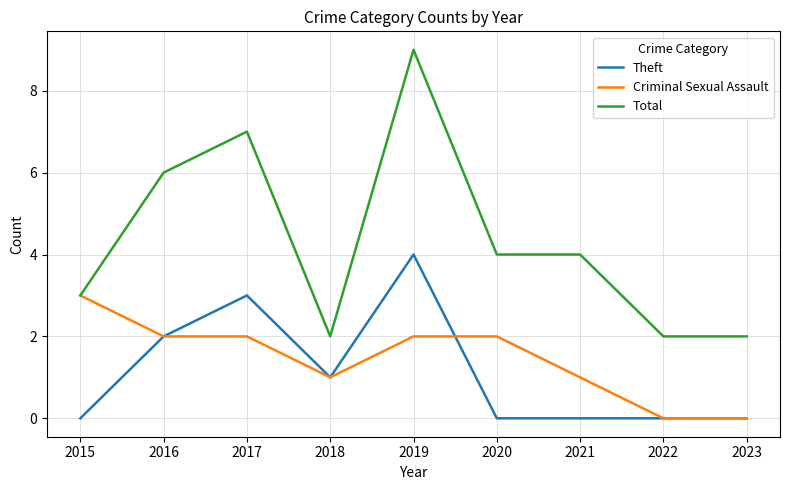

What is the difference between the second highest and minimum values in the Criminal Sexual Assault series?

2